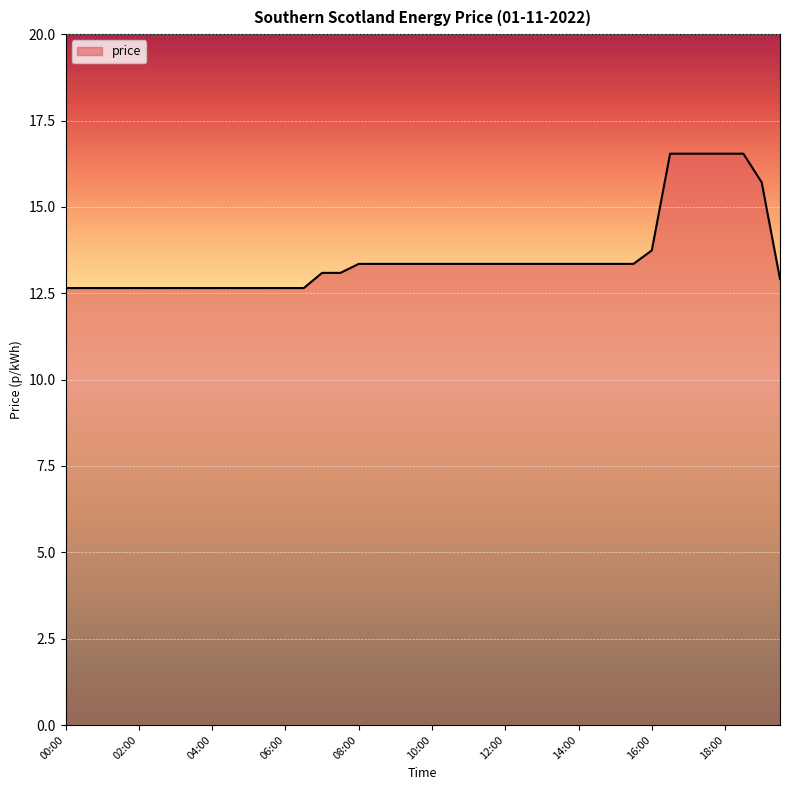

How many lines are shown in the chart?

1